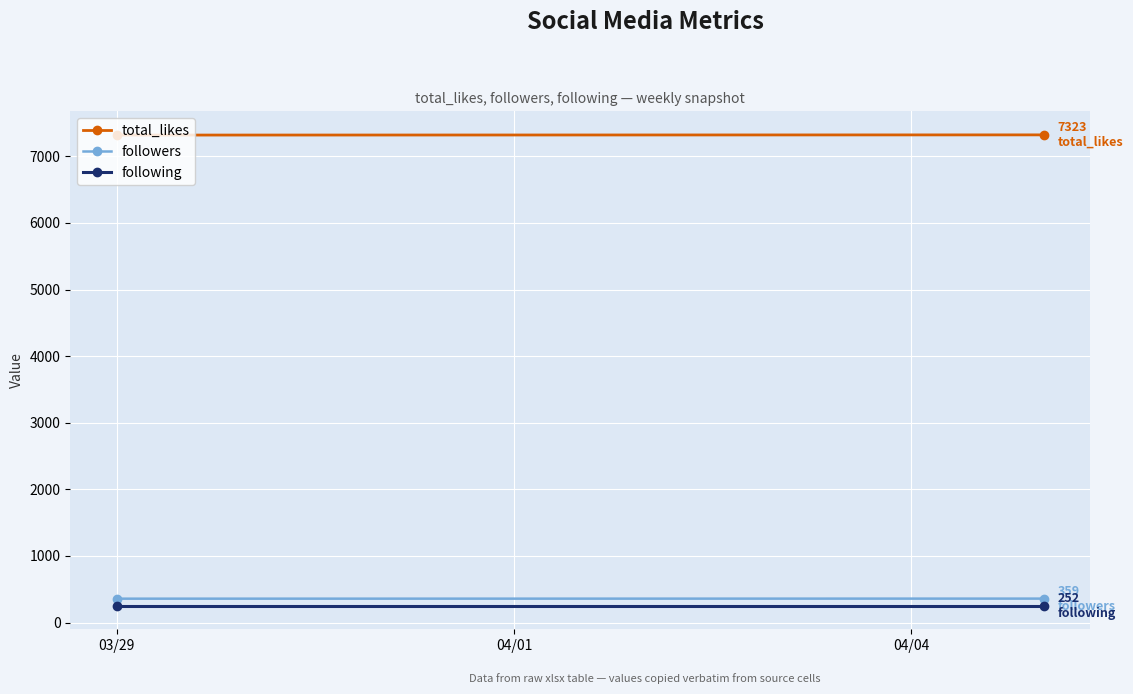

At which label is total_likes closest to 7321?

03/29